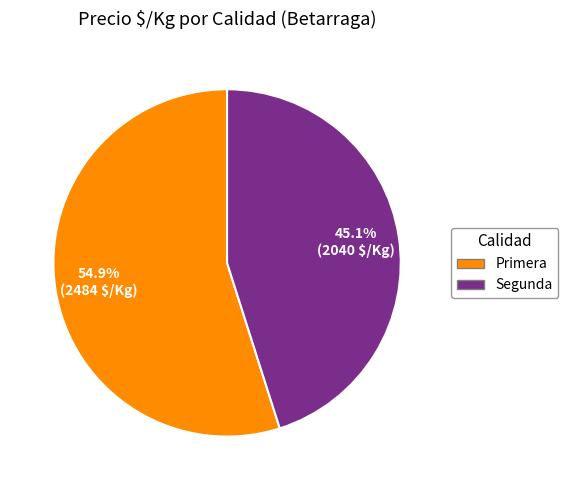

Which has a higher value, Primera or Segunda?

Primera